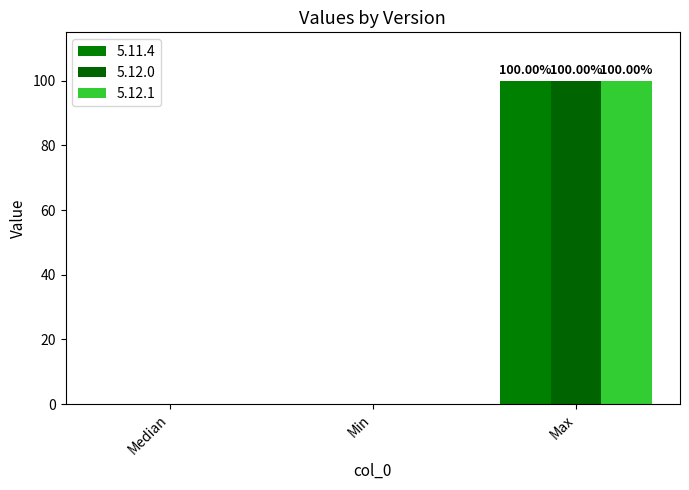

The 5.12.0 series shows 0 at Median. True or false?

True